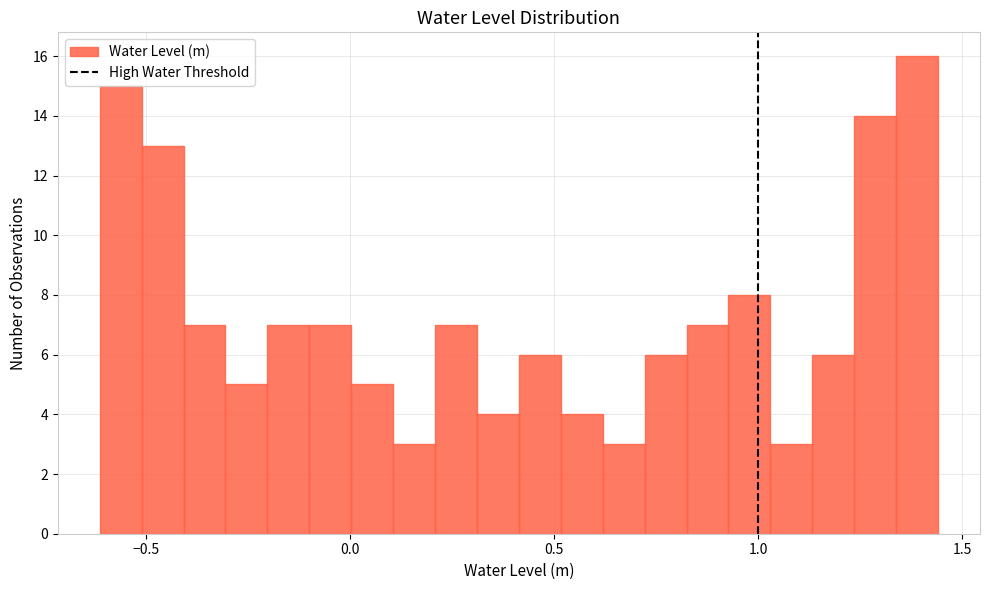

Around what value on the x-axis is the tallest bar? Give the approximate position of its centre, as read against the axis.

1.40